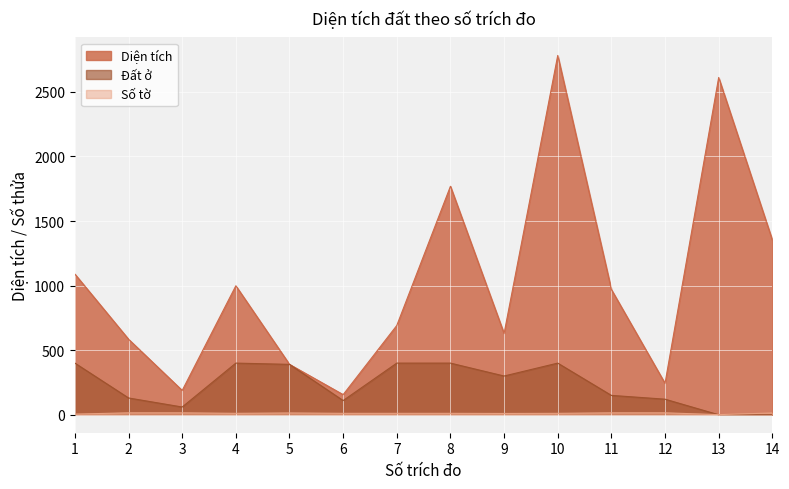

What is the sum of all Đất ở values?

3260.8